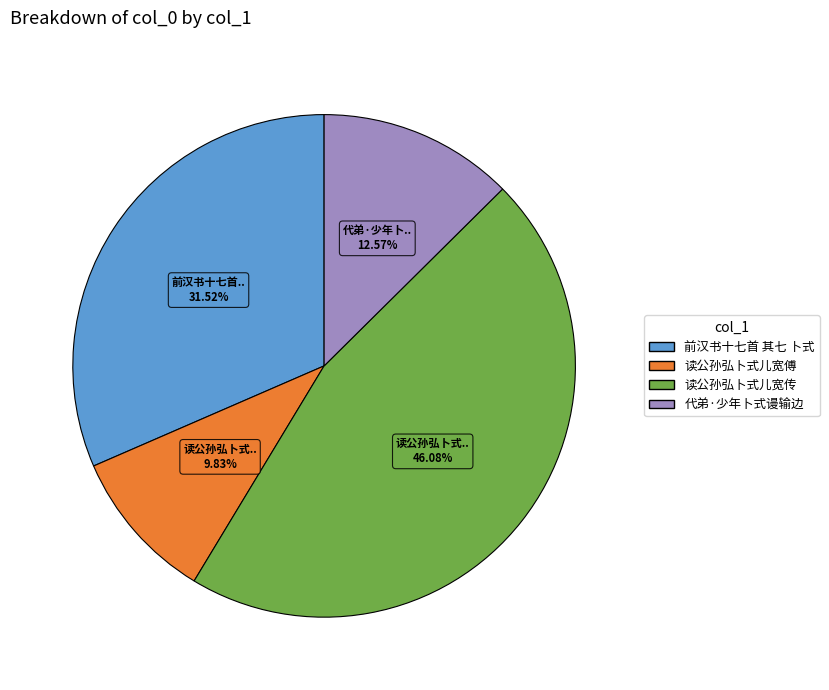

Which has a higher value, 读公孙弘卜式儿宽传 or 代弟·少年卜式谩输边?

读公孙弘卜式儿宽传